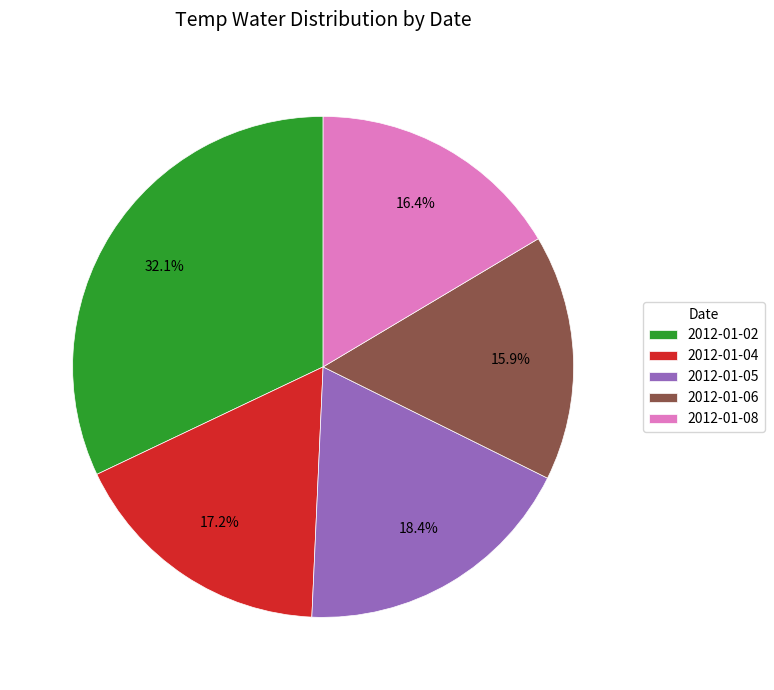

To the nearest percent, what is the difference between the largest and smallest slice percentages?

16%